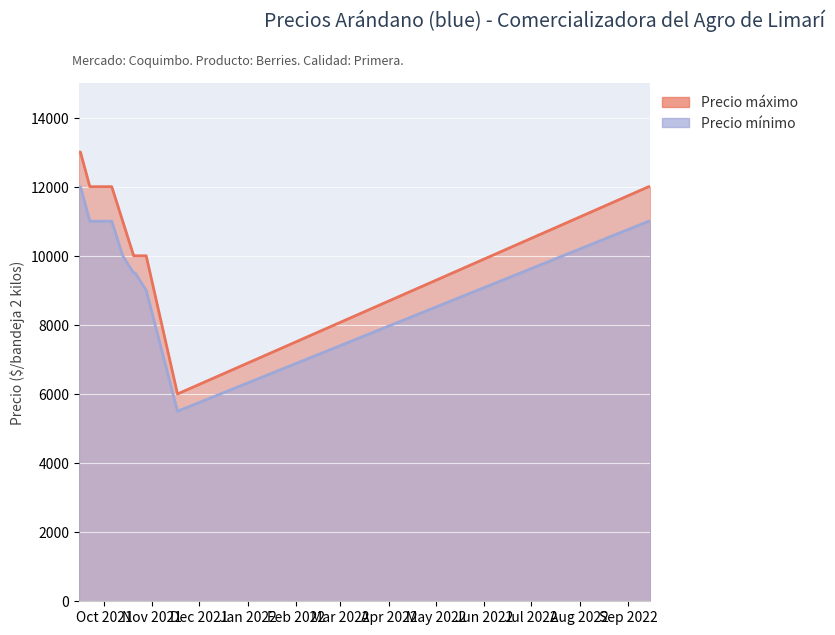

Read the Precio mínimo value at 2021-10-13.

10000